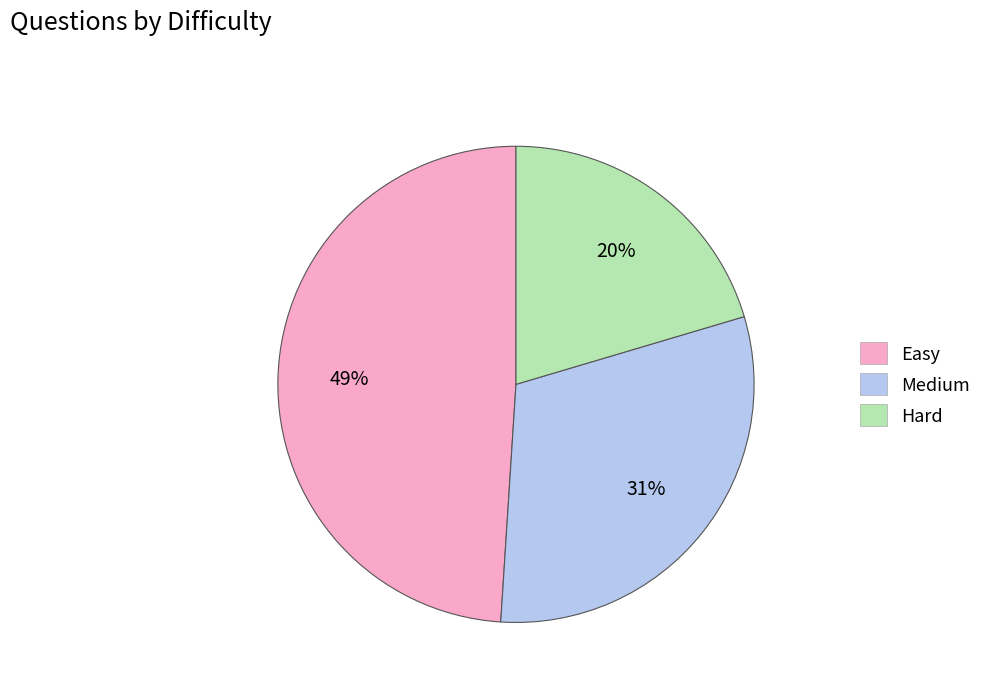

To the nearest percent, what portion does Medium represent?

31%